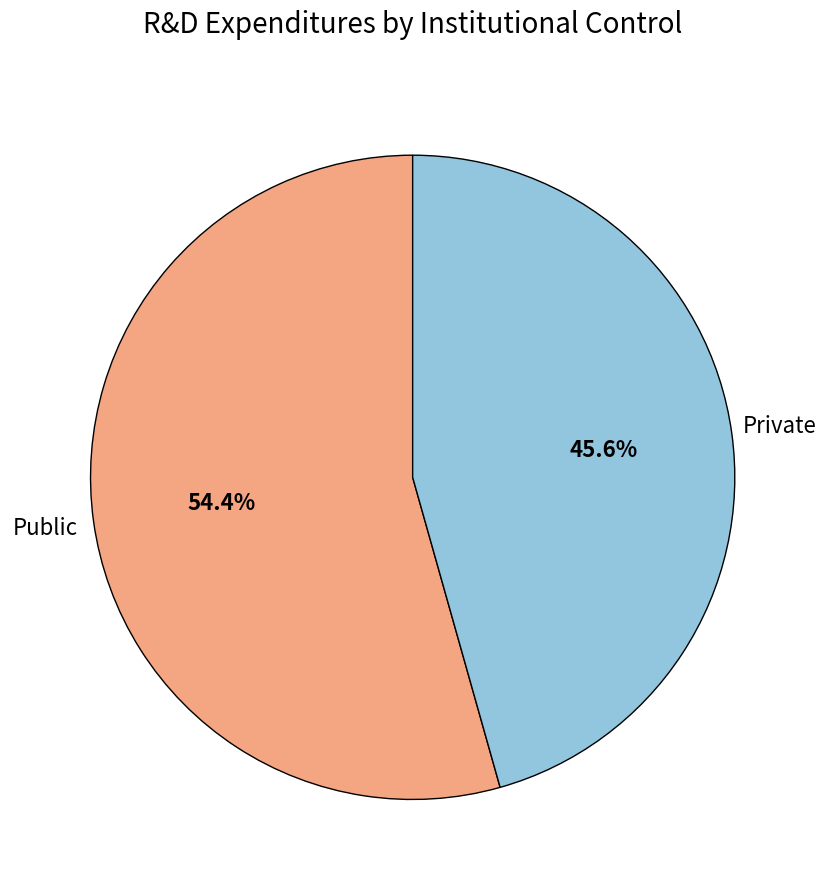

Is there any slice that represents more than half of the pie?

Yes